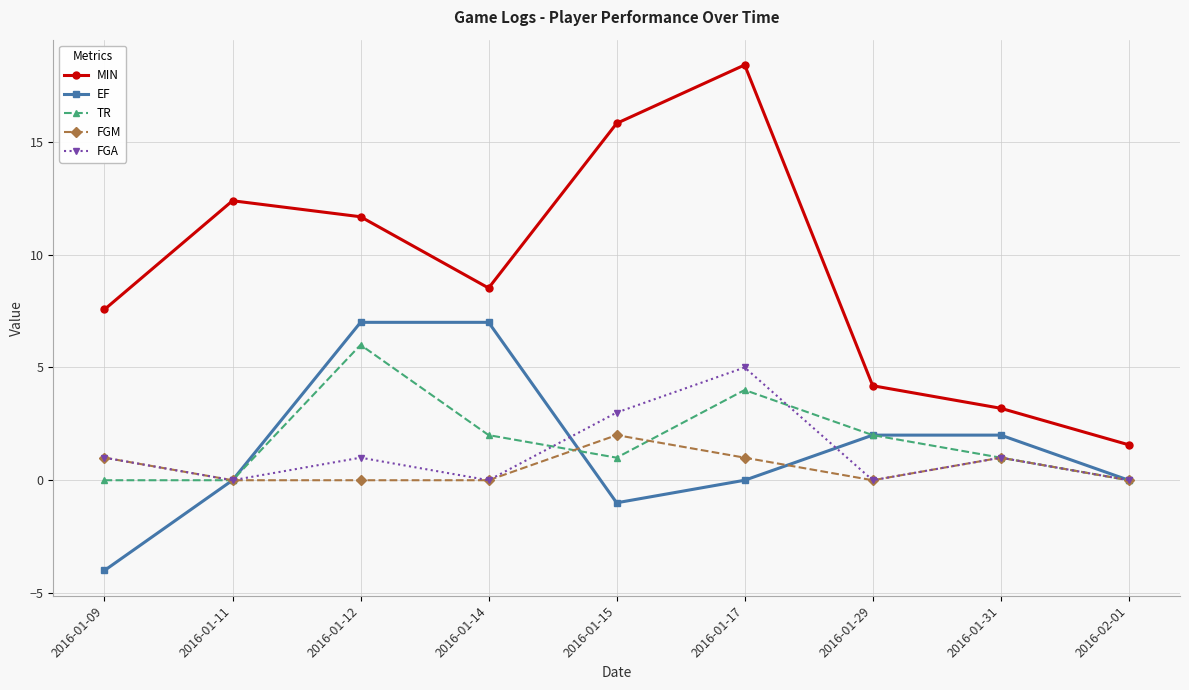

Is this an area chart (filled region under the line)?

No